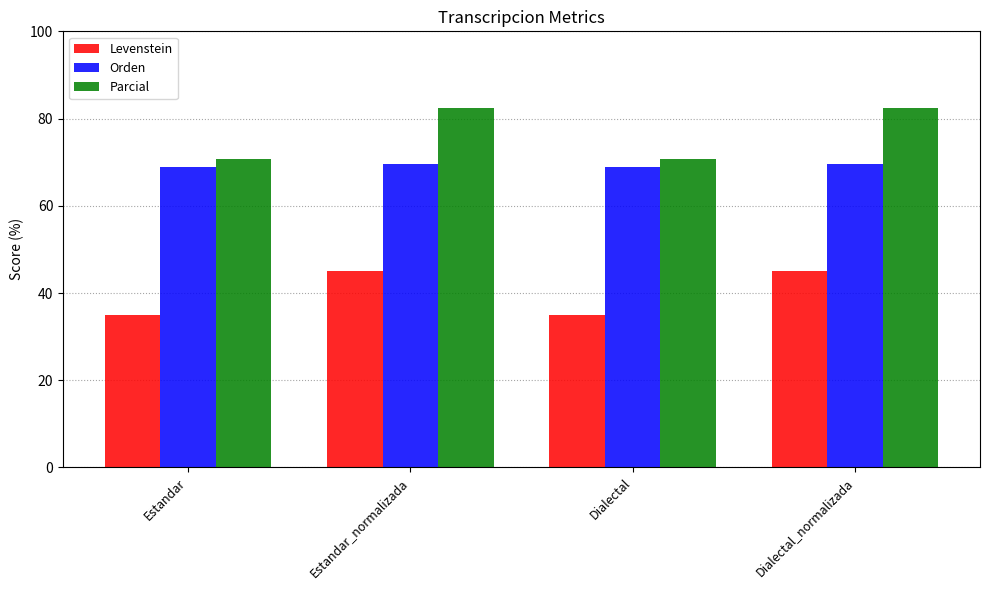

How many data points in Levenstein are less than 45?

2